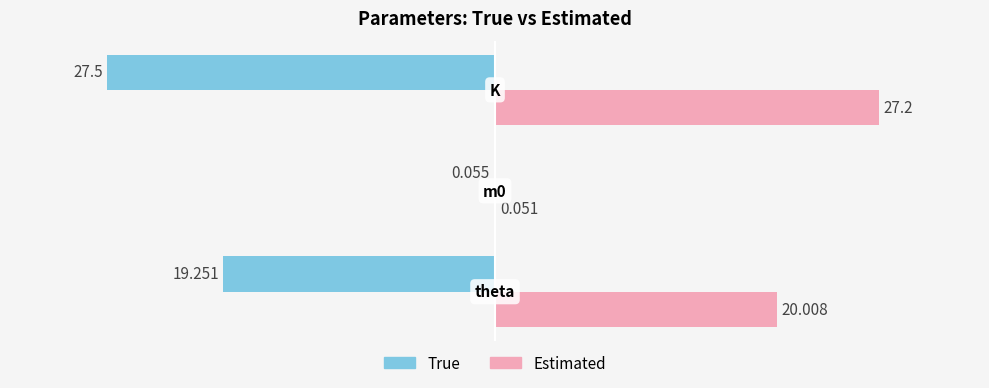

Which series has the largest total across all categories?

Estimated